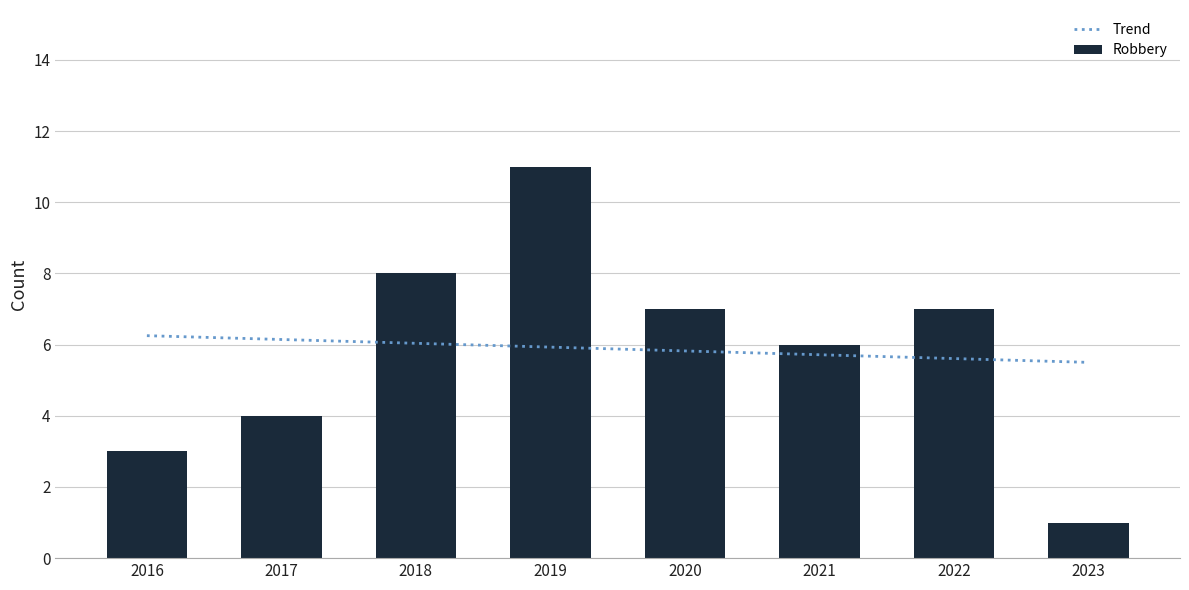

What is the difference between the second highest and second lowest values in the Robbery series?

5